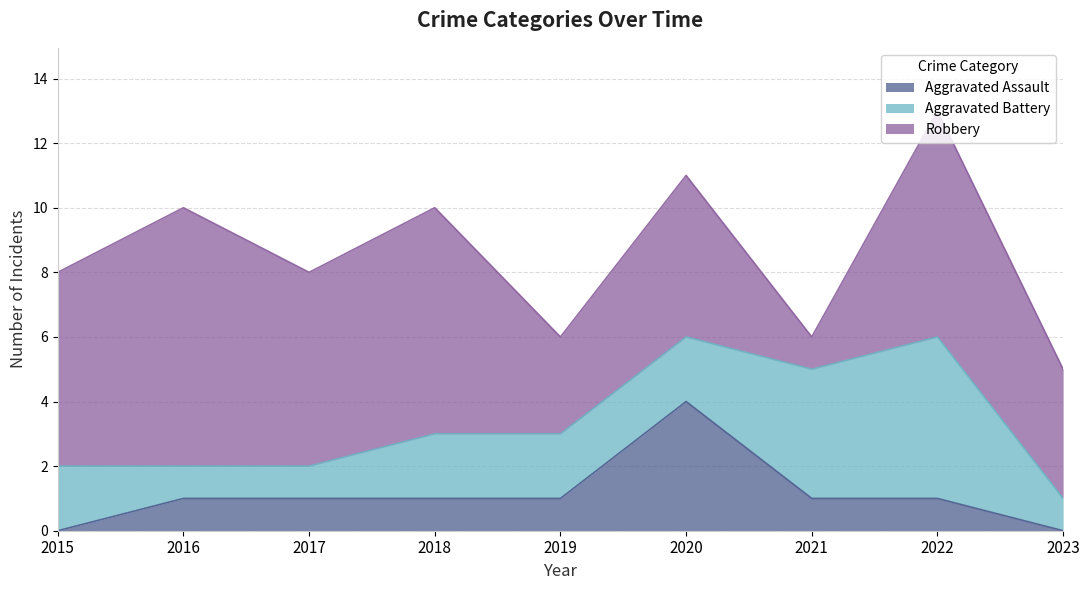

At which label does Aggravated Battery first exceed 2?

2021